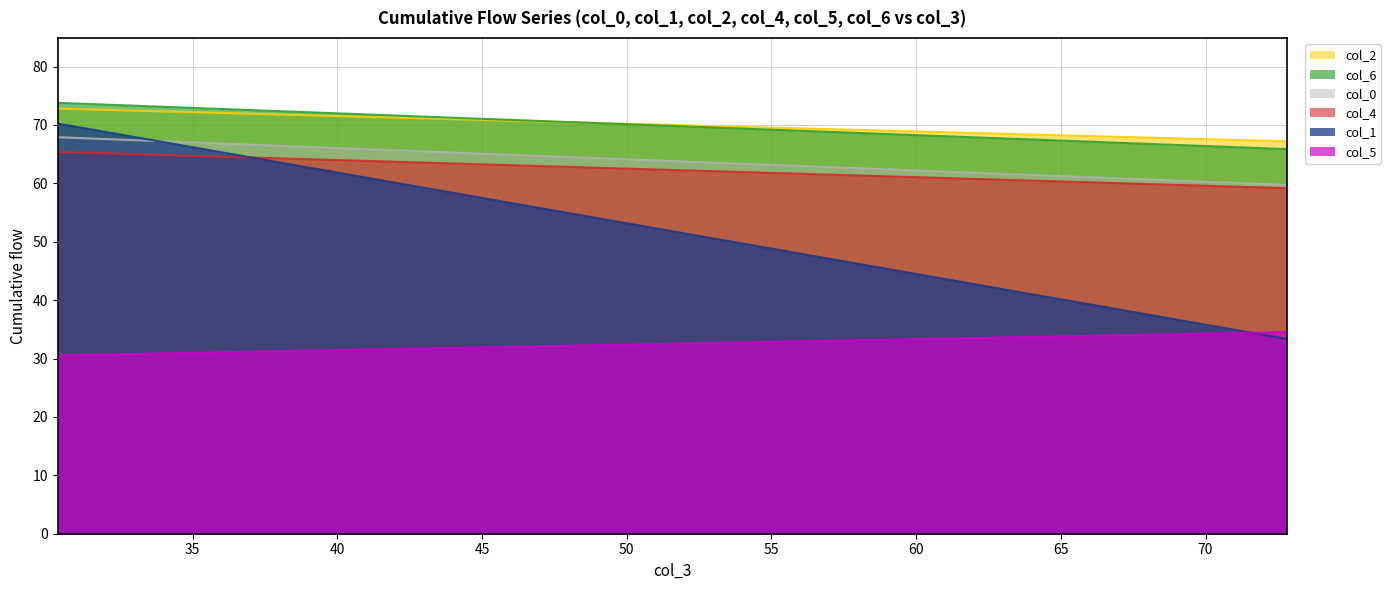

True or false: col_2 and col_4 intersect in this chart.

False